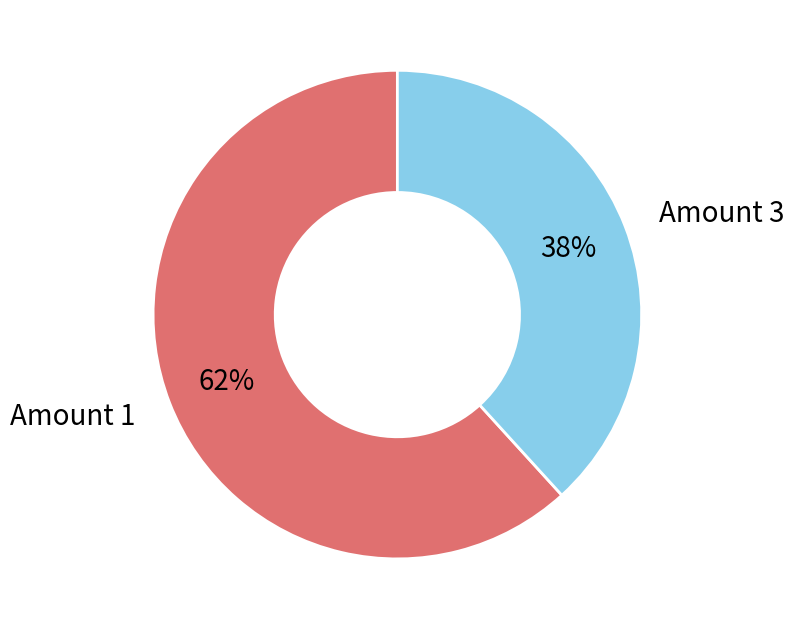

How many slices are in this pie chart?

2